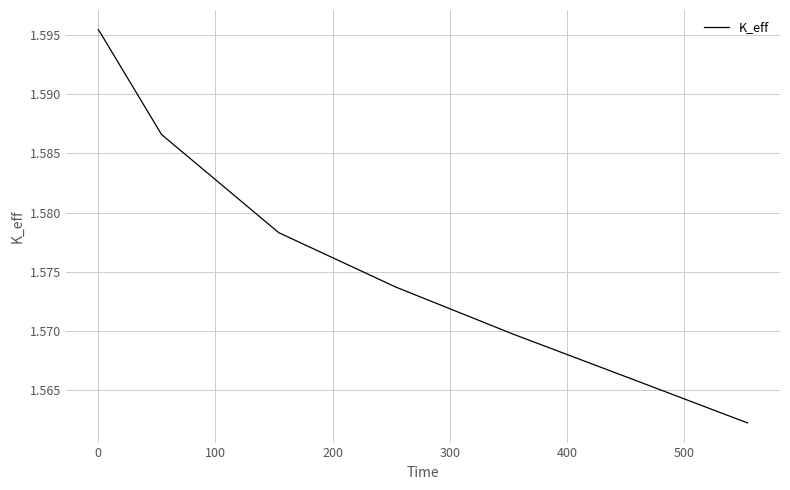

What is the sum of all values?

12.6